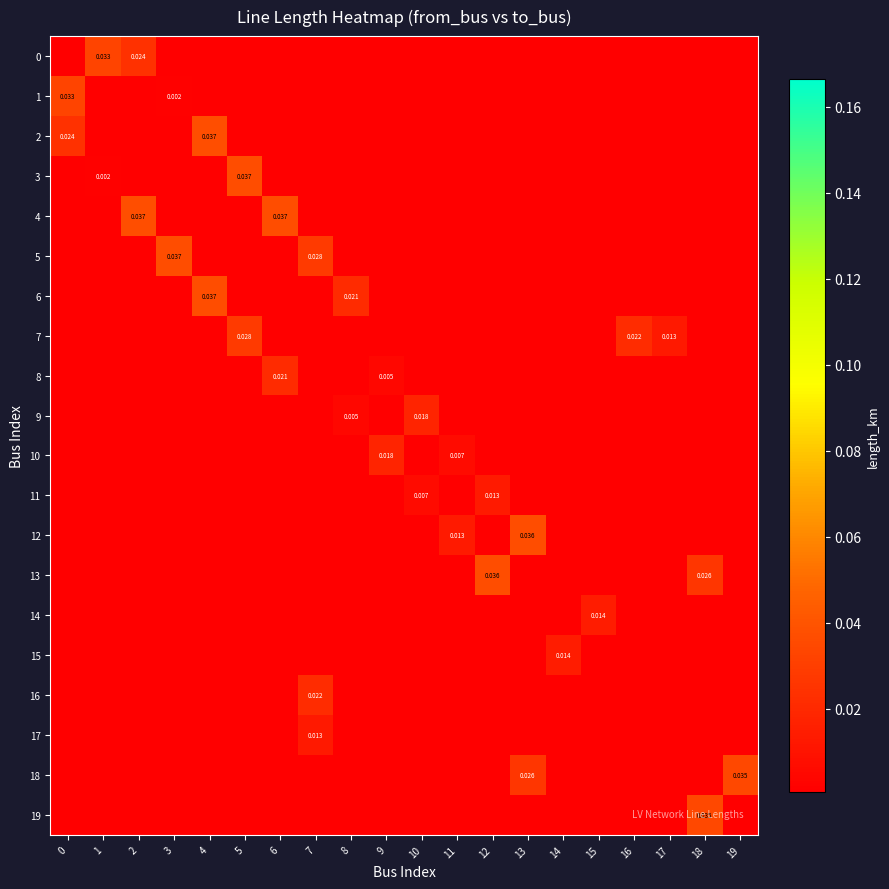

Rank the series by their maximum value, from lowest to highest.

17, 11, 14, 15, 9, 10, 8, 16, 7, 0, 1, 18, 19, 12, 13, 6, 3, 5, 2, 4